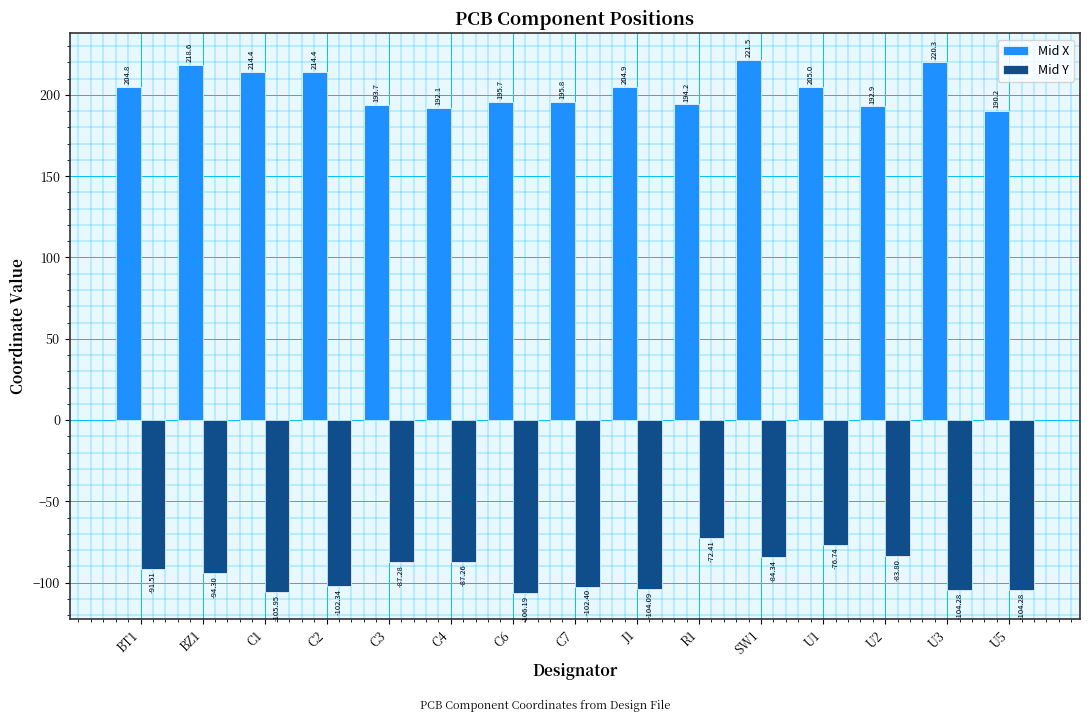

What is the sum of the Mid X values at C1 and U3?

434.6